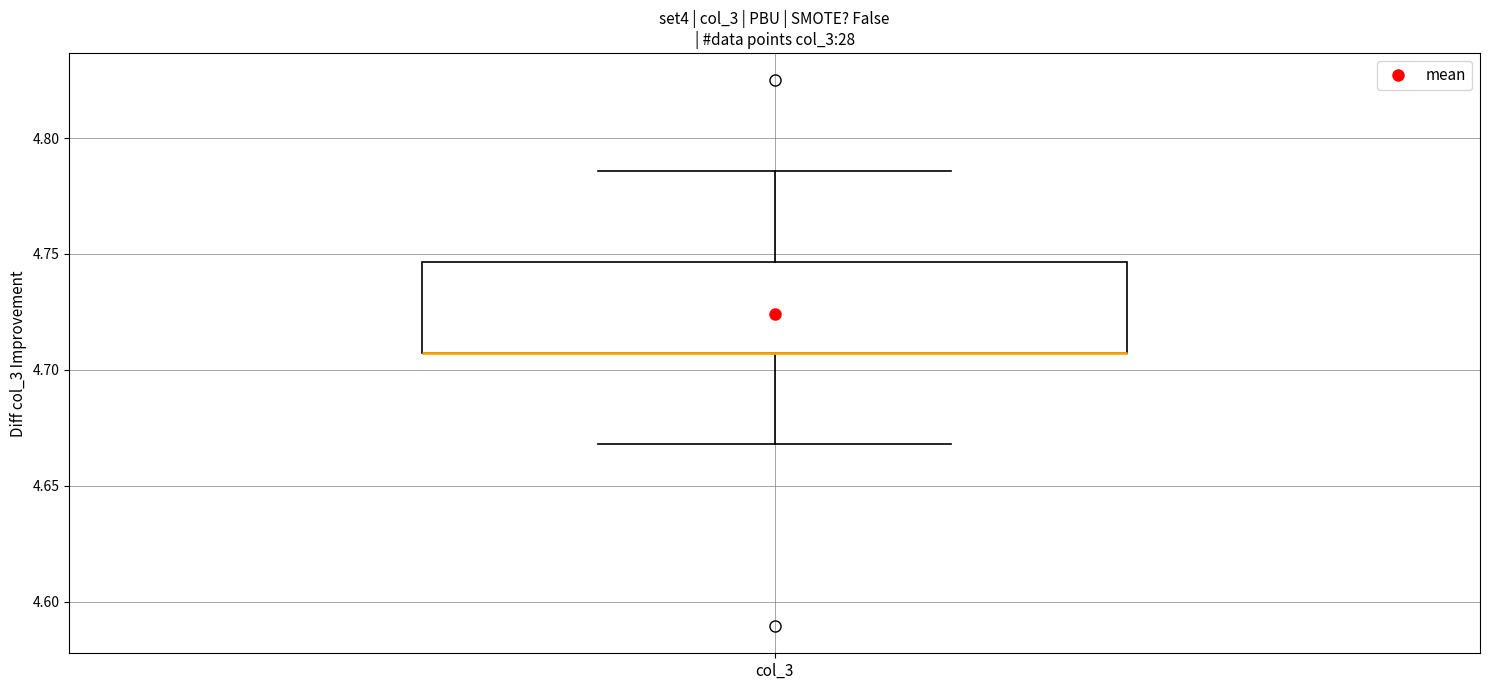

Where is the upper edge of the box for col_3 on the y-axis? The values are not printed on the chart, so give them approximately, as read against the axis.

4.745